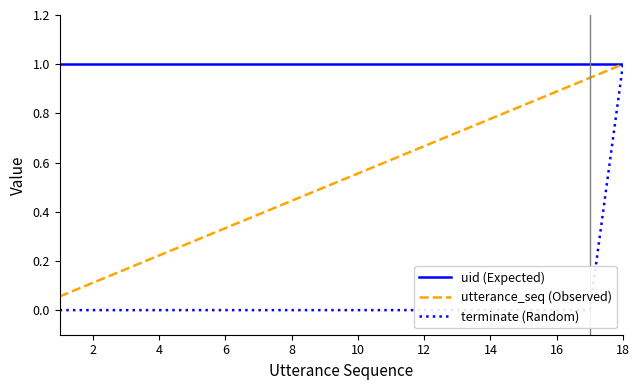

The value of uid (Expected) at 6 is 1.0. True or false?

True